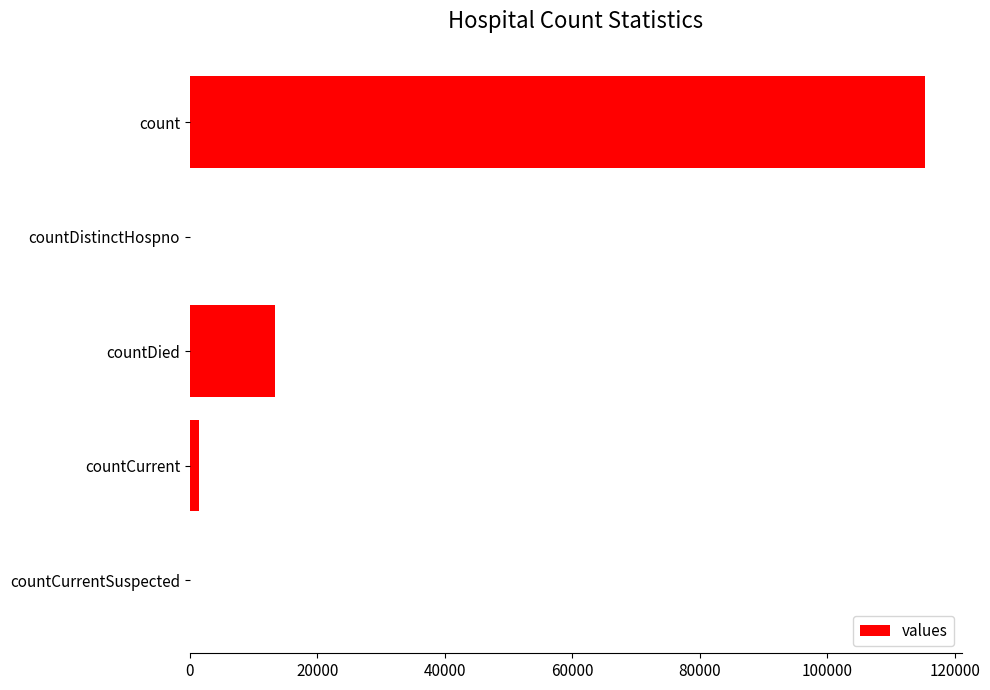

At which label is the value closest to 57689?

countDied